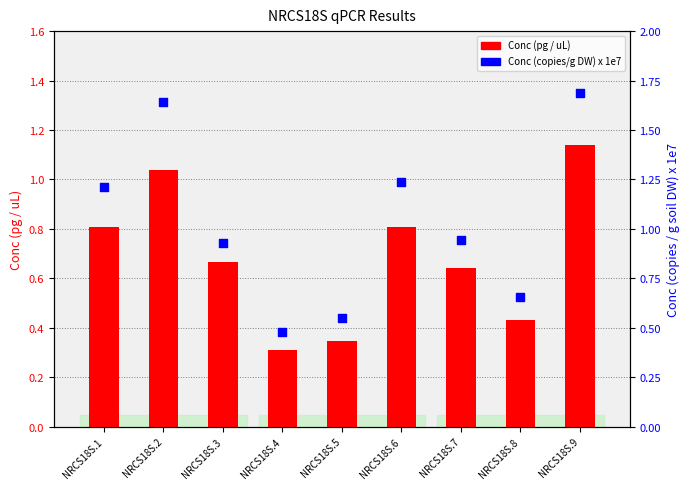

What are all the series names shown in the legend?

Conc (pg / uL), Conc (copies/g DW) x 1e7